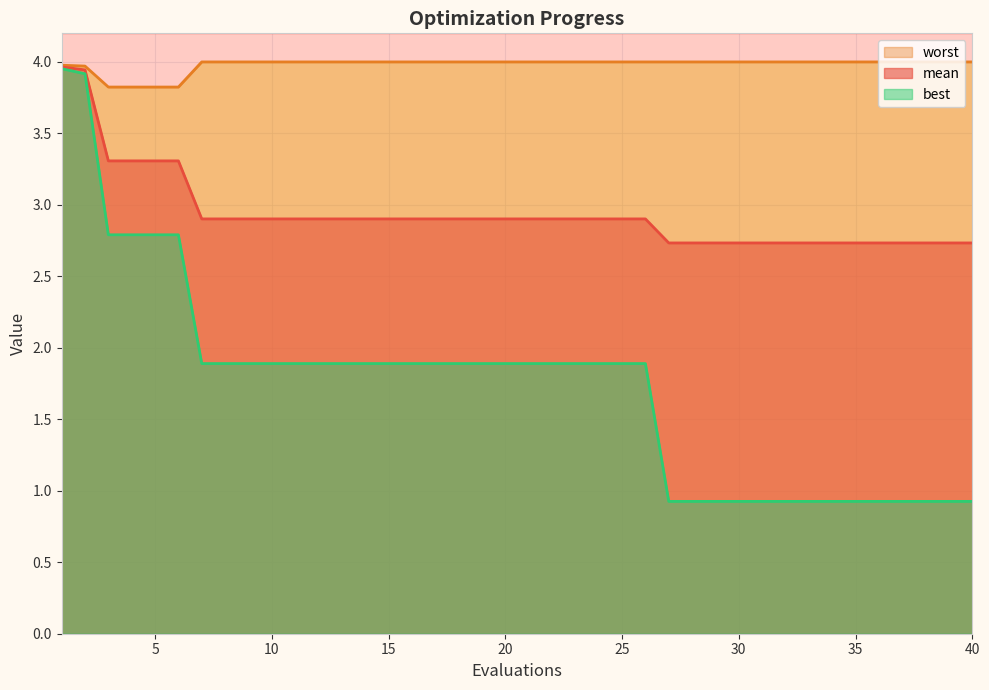

Reading right to left, extract all data points from this chart.

mean: 2.7	2.7	2.7	2.7	2.7	2.7	2.7	2.7	2.7	2.7	2.7	2.7	2.7	2.7	2.9	2.9	2.9	2.9	2.9	2.9	2.9	2.9	2.9	2.9	2.9	2.9	2.9	2.9	2.9	2.9	2.9	2.9	2.9	2.9	3.3	3.3	3.3	3.3	3.9	4.0
best: 0.9	0.9	0.9	0.9	0.9	0.9	0.9	0.9	0.9	0.9	0.9	0.9	0.9	0.9	1.9	1.9	1.9	1.9	1.9	1.9	1.9	1.9	1.9	1.9	1.9	1.9	1.9	1.9	1.9	1.9	1.9	1.9	1.9	1.9	2.8	2.8	2.8	2.8	3.9	4.0
worst: 4.0	4.0	4.0	4.0	4.0	4.0	4.0	4.0	4.0	4.0	4.0	4.0	4.0	4.0	4.0	4.0	4.0	4.0	4.0	4.0	4.0	4.0	4.0	4.0	4.0	4.0	4.0	4.0	4.0	4.0	4.0	4.0	4.0	4.0	3.8	3.8	3.8	3.8	4.0	4.0